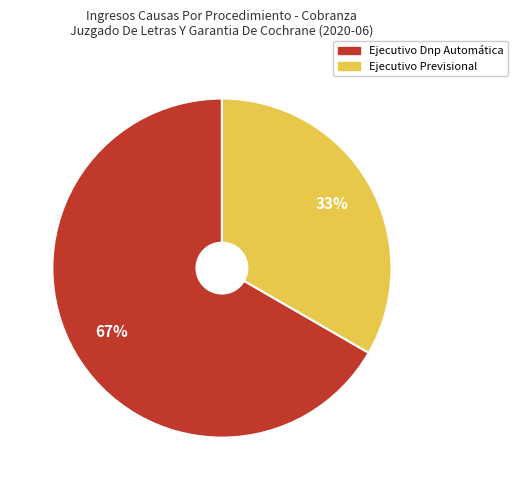

What is the ratio of the value at Ejecutivo Dnp Automática to the value at Ejecutivo Previsional?

2.0